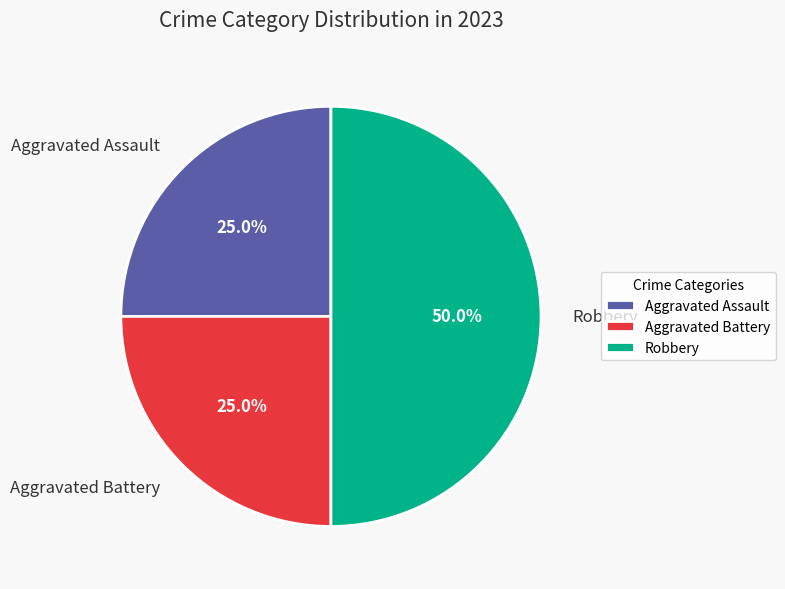

Is Aggravated Battery the majority of the pie?

No